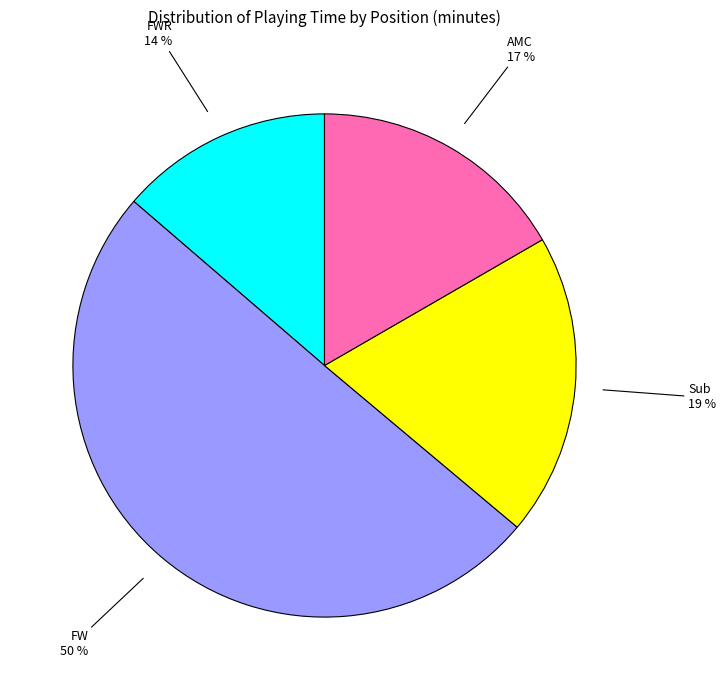

How many slices are in this pie chart?

4